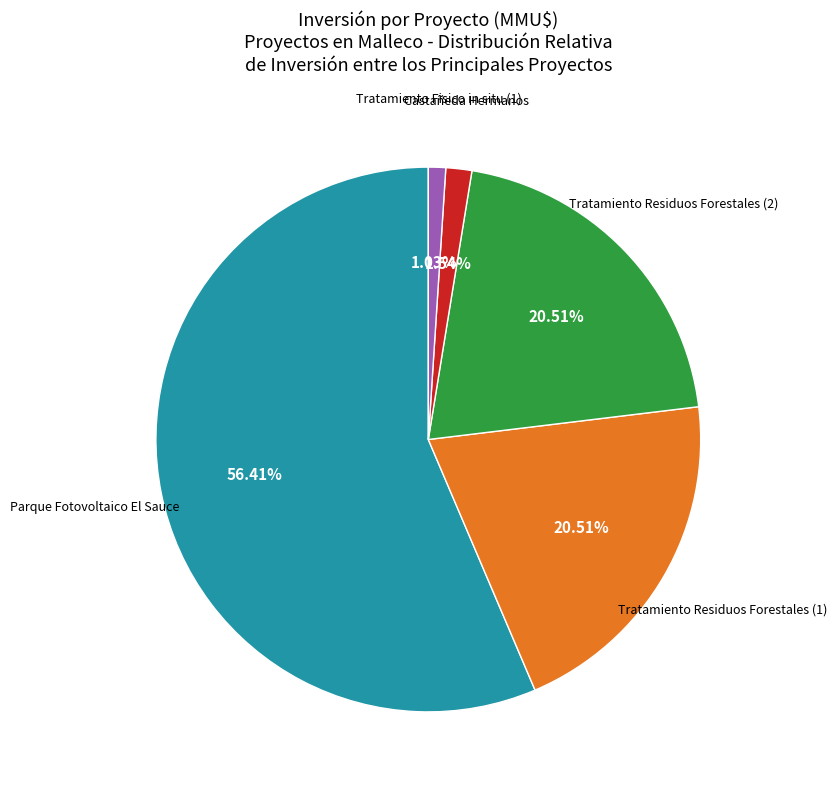

How many slices are in this pie chart?

5